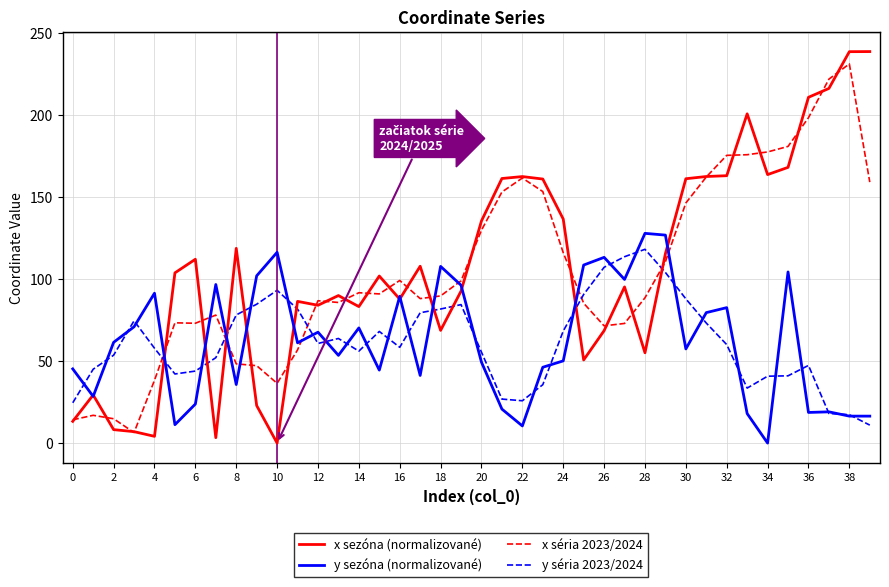

Which series has the widest spread of values?

x sezóna (normalizované)